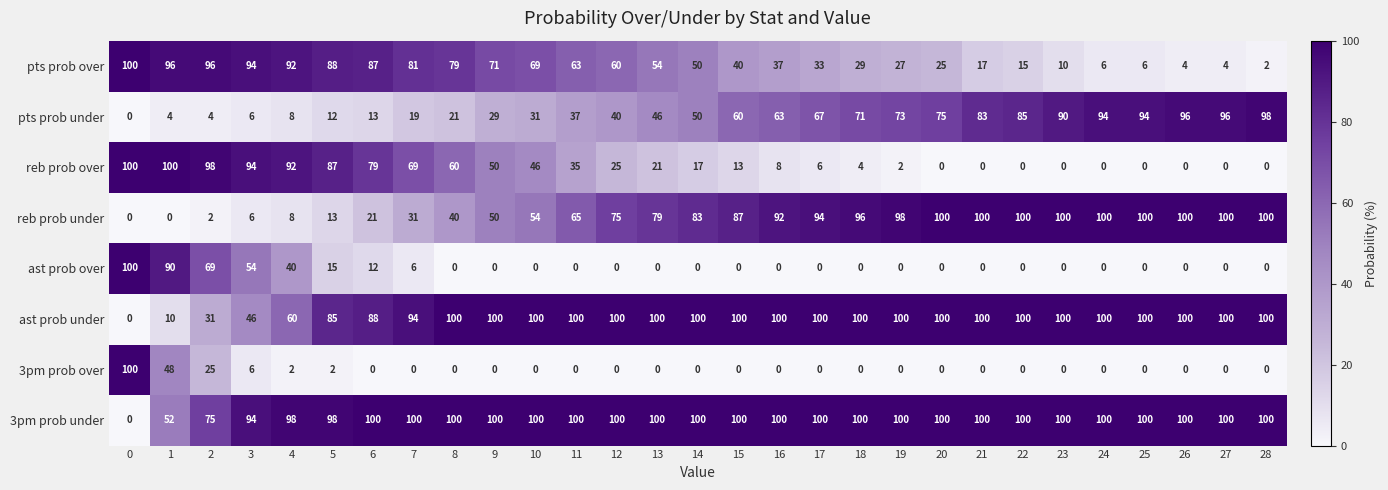

What is the total value across all series at 2?

400